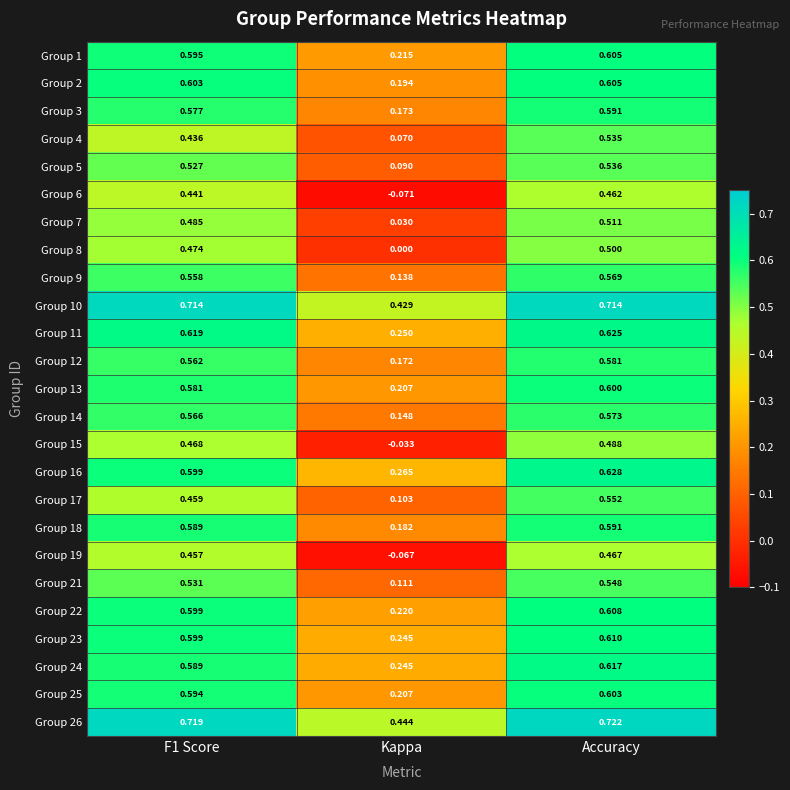

How many series are shown in this chart?

25